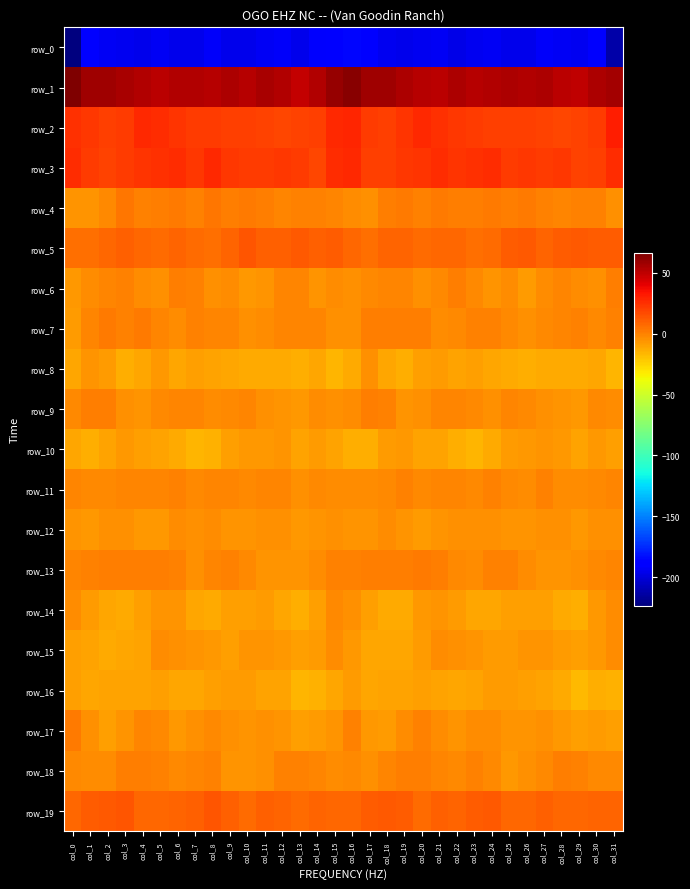

How many series are shown in this chart?

20